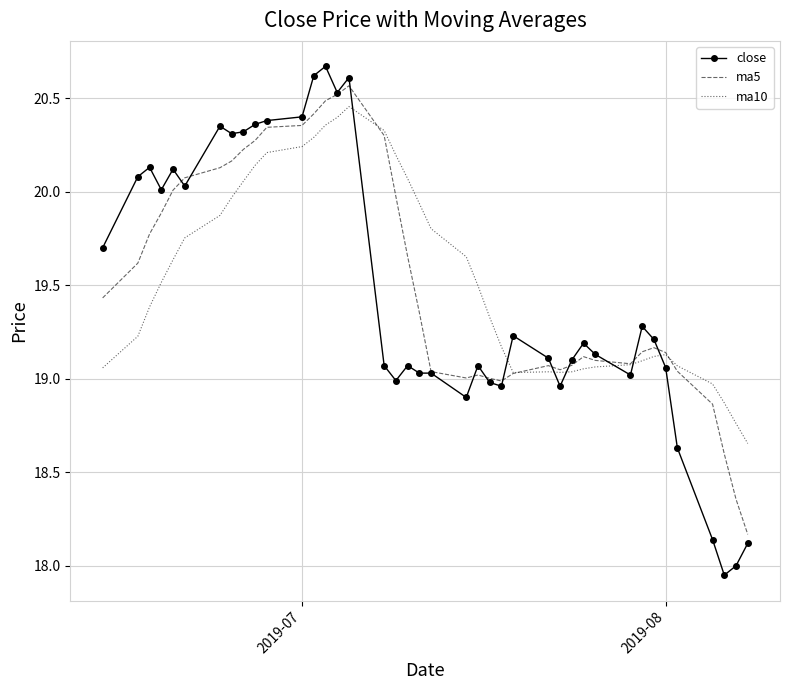

Which series has the widest spread of values?

close